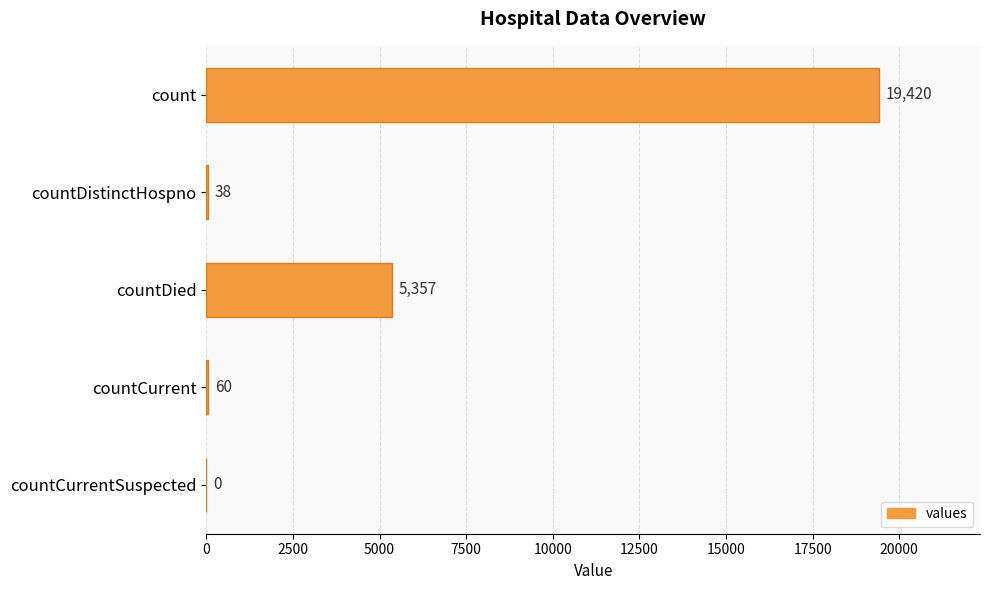

Where is the data nearest to the value 9710?

countDied